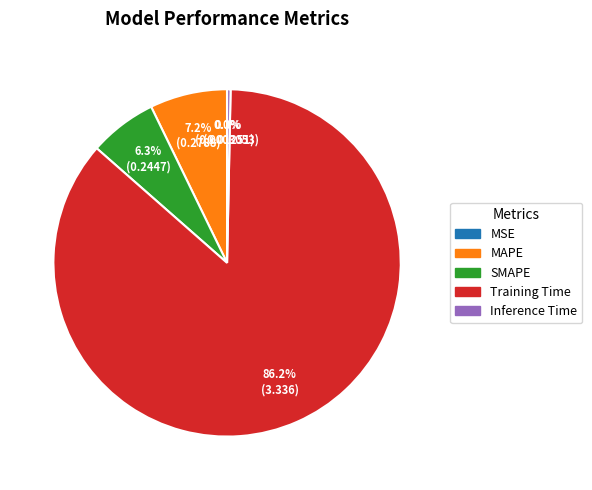

Combined, do Inference Time and MAPE account for over 50%?

No